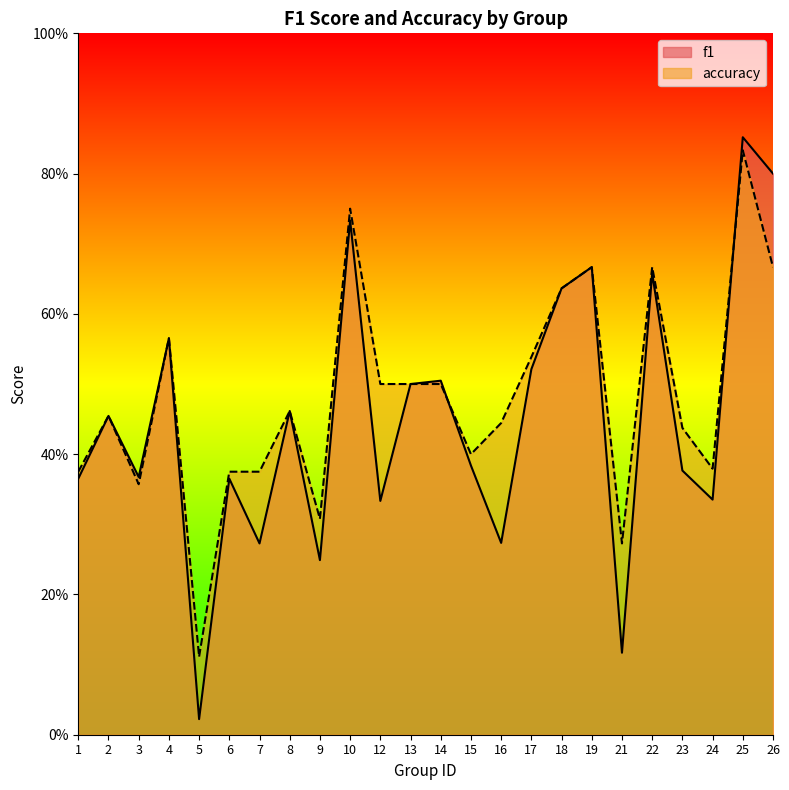

Between 14 and 16, which series saw the biggest shift?

f1